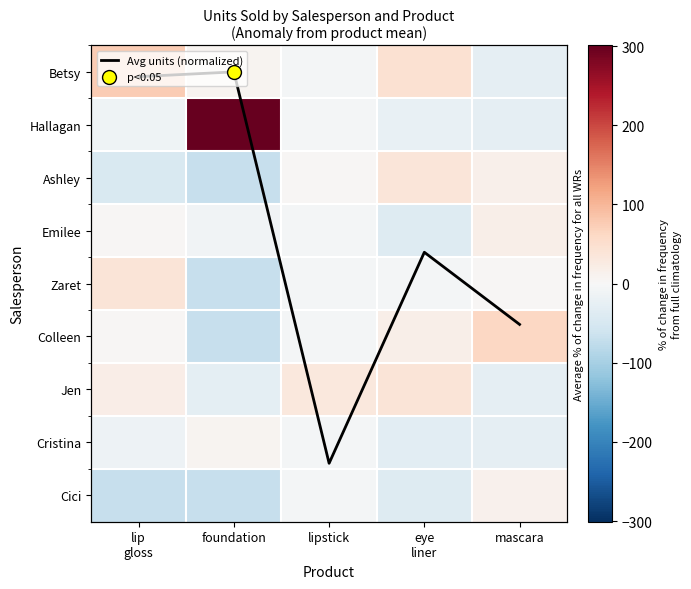

Which has a higher value, mascara or foundation?

mascara